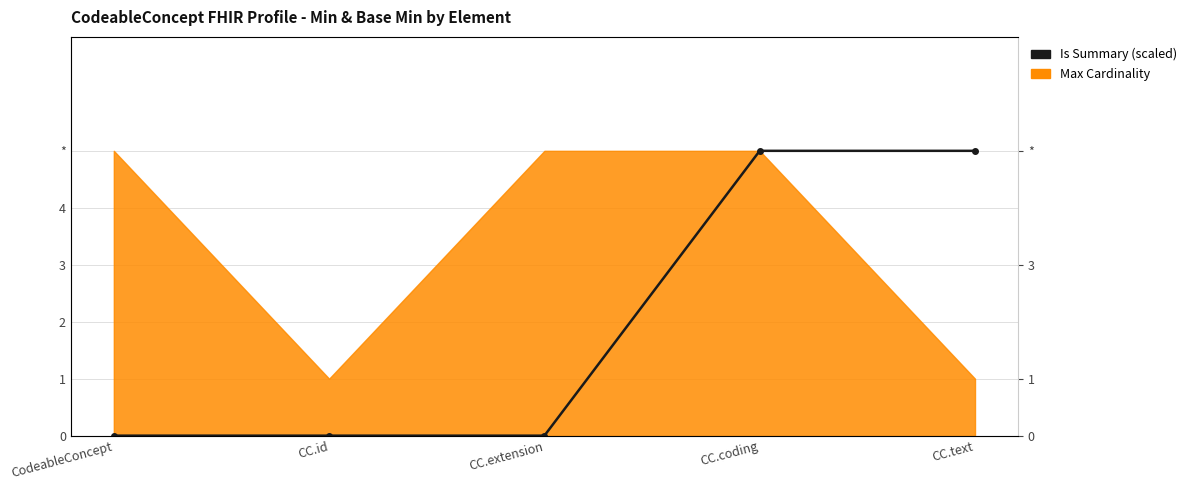

List the labels in order of value, smallest first.

CodeableConcept, CC.id, CC.extension, CC.coding, CC.text